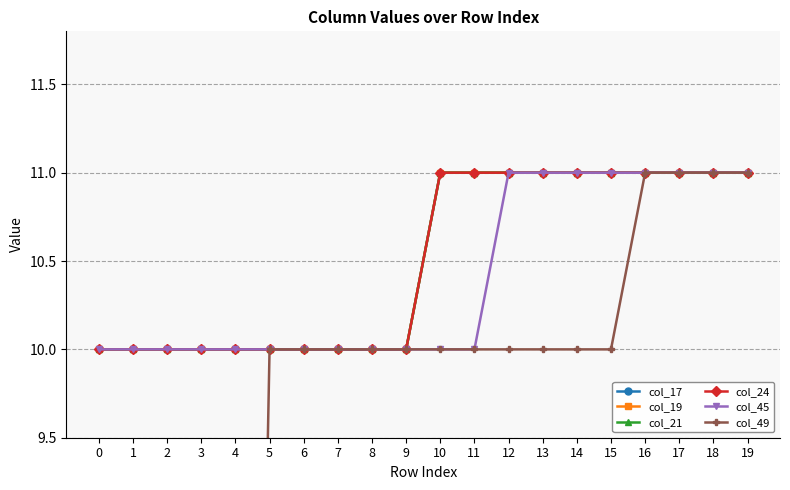

What is the total value across all series at 17?

66